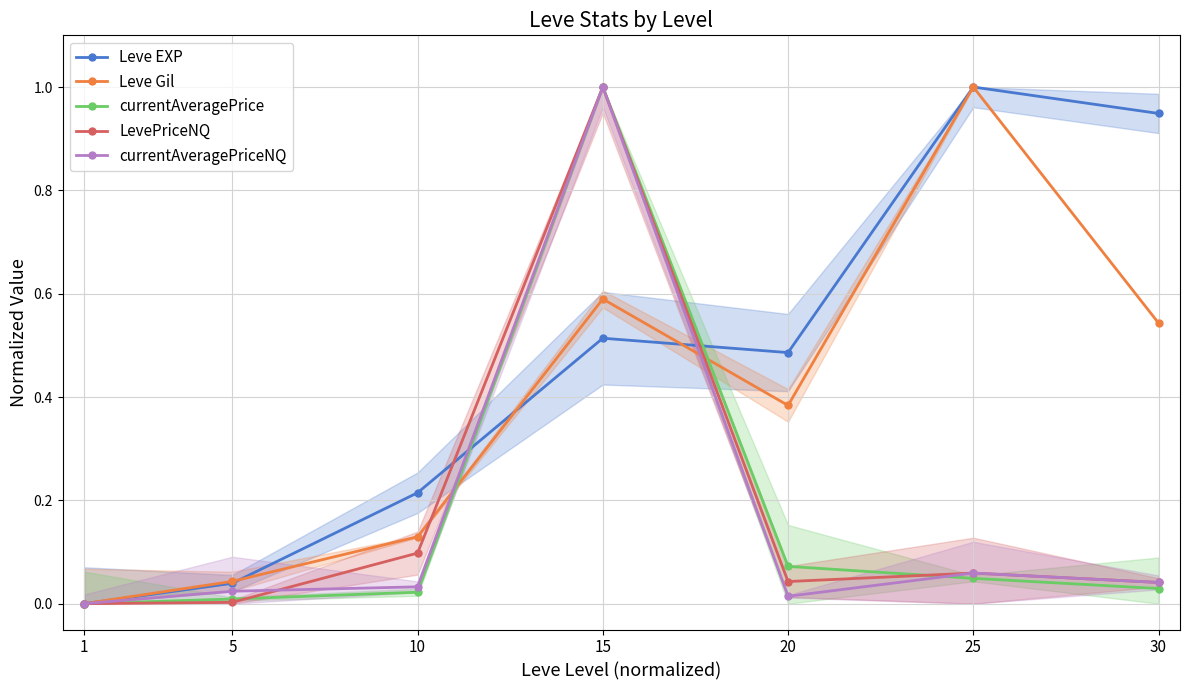

True or false: Leve Gil has more than 2 points higher than both neighbors.

False